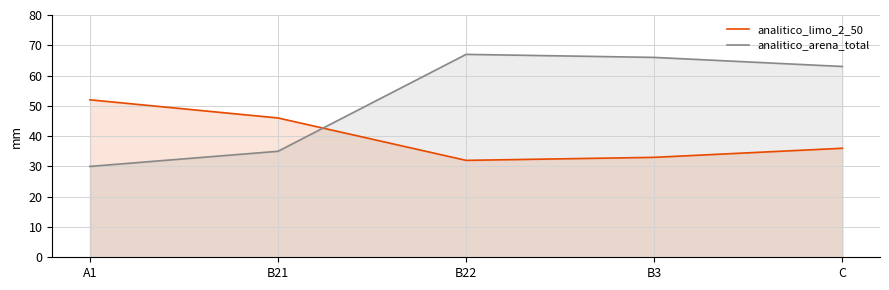

At which category does analitico_arena_total reach its first local peak?

B22